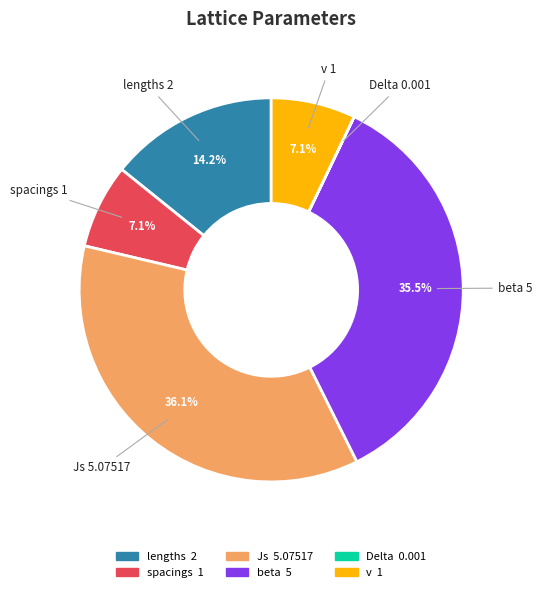

Which slice is the largest?

Js